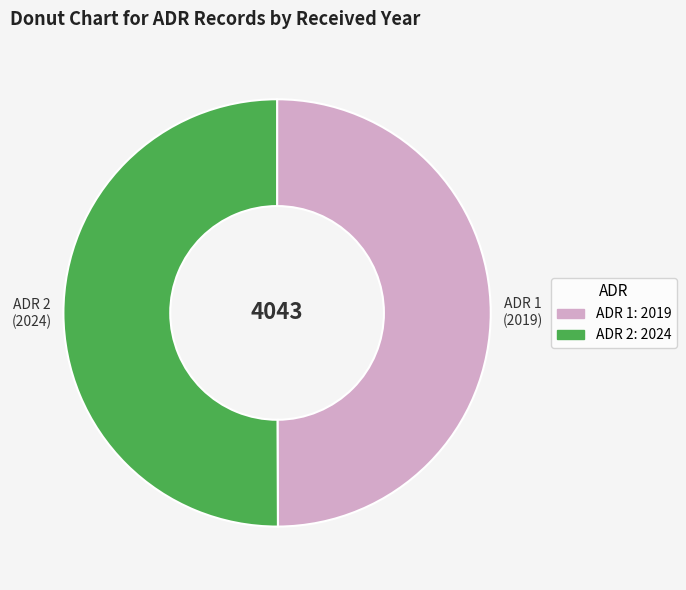

Count the number of slices in the pie.

2